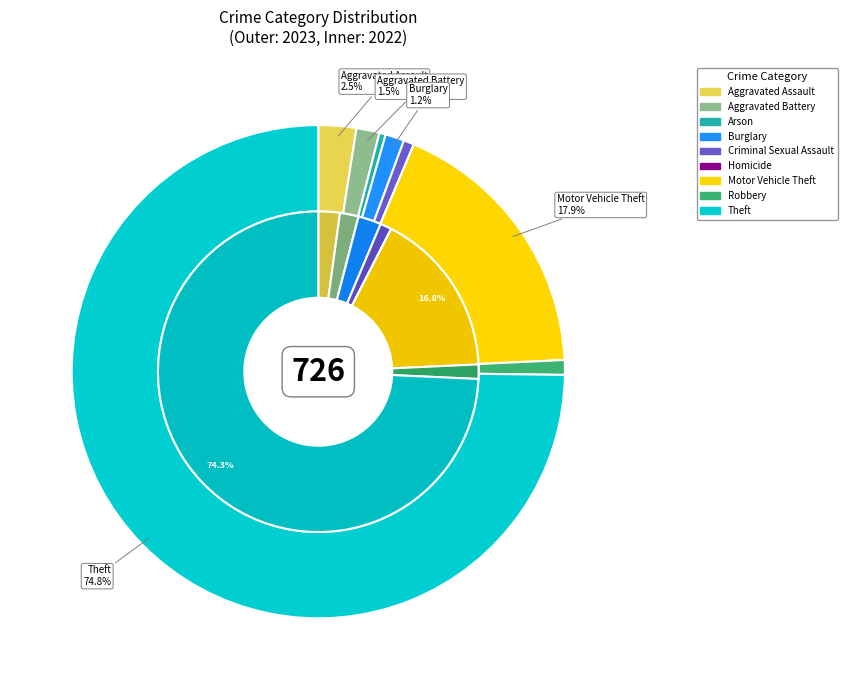

Is it true that 7 is 14% of the pie?

False